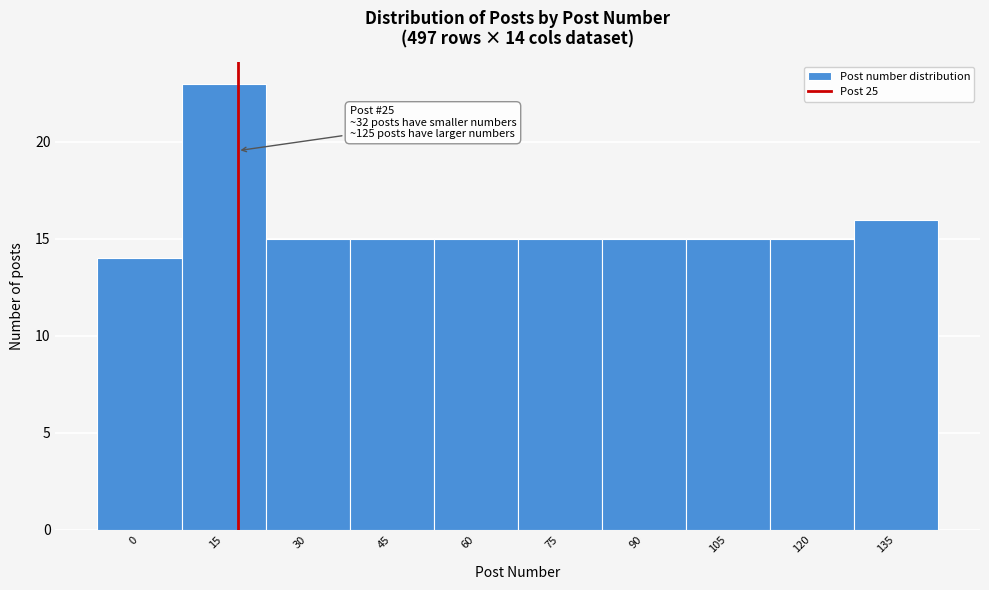

Reading right to left, what are all the values shown in this chart?

135=16	120=15	105=15	90=15	75=15	60=15	45=15	30=15	15=23	0=14